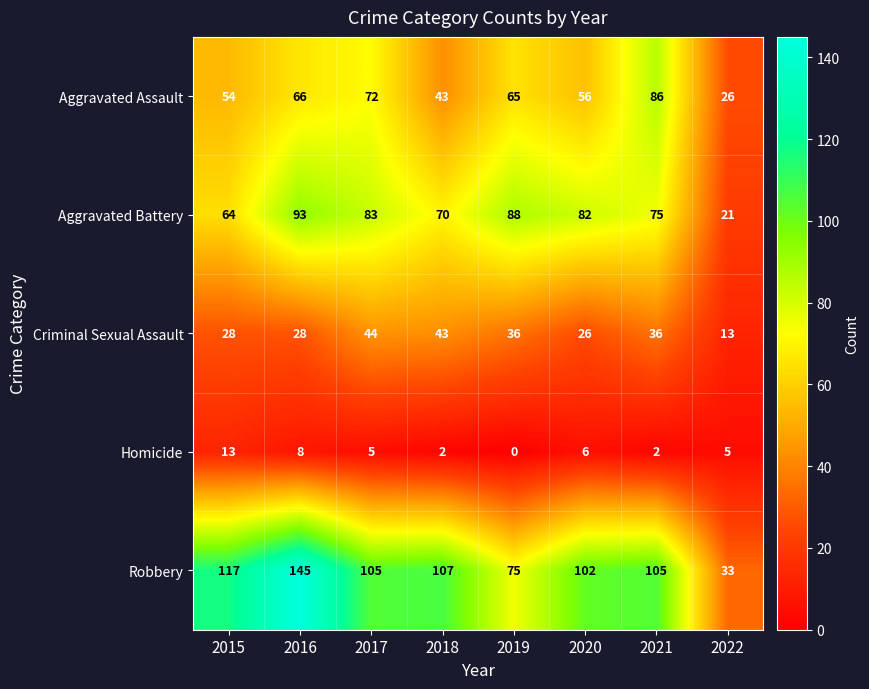

Rank the series at 2022 from lowest to highest value.

Homicide, Criminal Sexual Assault, Aggravated Battery, Aggravated Assault, Robbery